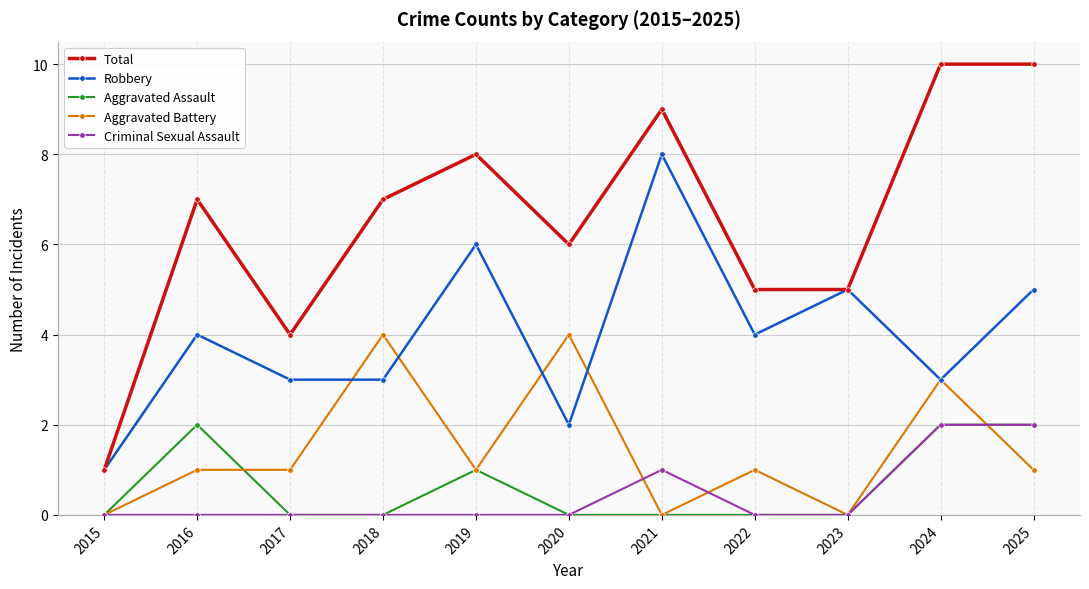

What is the sum of the Robbery values at 2015 and 2019?

7